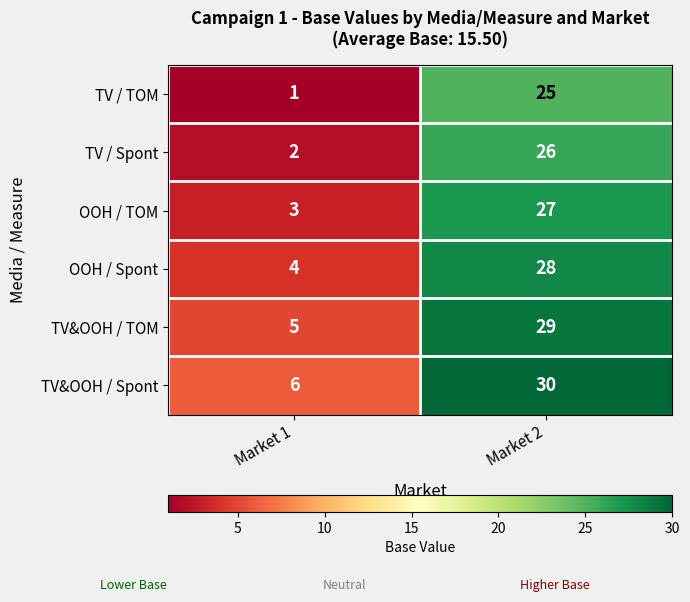

What is the difference between the highest and lowest values at Market 1?

5